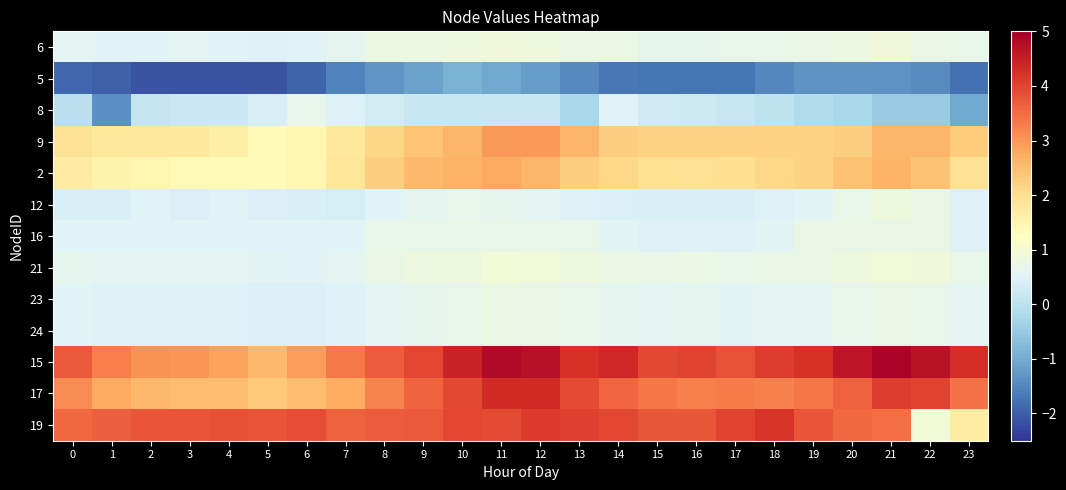

How many categories are shown in the chart?

24